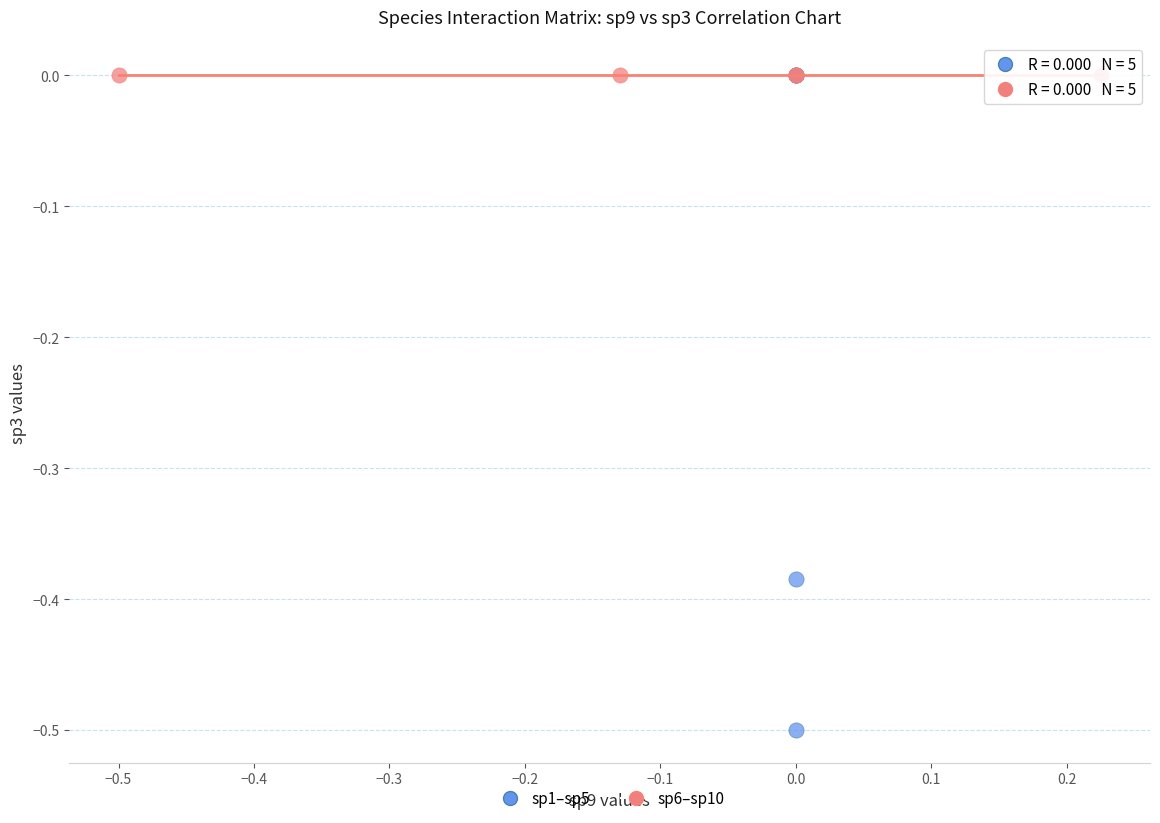

Which series reaches the minimum Y coordinate?

sp1–sp5